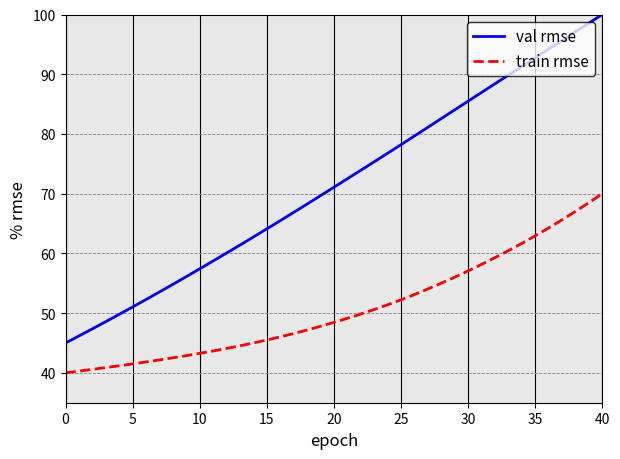

Reading right to left, list all the values displayed in this chart.

val rmse: 100.0	98.5	97.0	95.6	94.1	92.6	91.1	89.6	88.1	86.6	85.1	83.6	82.1	80.6	79.1	77.7	76.2	74.7	73.3	71.8	70.4	68.9	67.5	66.0	64.6	63.2	61.8	60.5	59.1	57.8	56.4	55.1	53.8	52.5	51.2	49.9	48.7	47.4	46.2	45.0
train rmse: 70.0	68.5	67.0	65.5	64.1	62.8	61.5	60.2	59.0	57.9	56.8	55.7	54.7	53.7	52.8	51.9	51.1	50.3	49.5	48.8	48.1	47.5	46.8	46.3	45.7	45.2	44.7	44.2	43.8	43.4	43.0	42.6	42.2	41.9	41.5	41.2	40.9	40.6	40.3	40.0